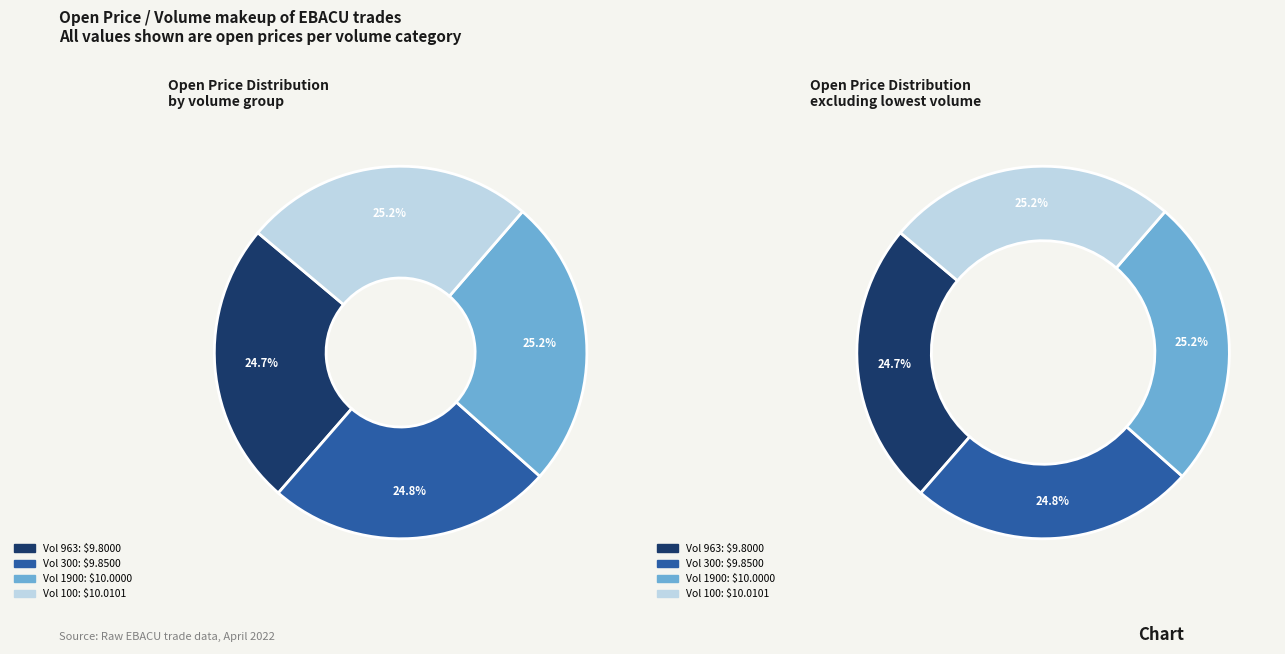

The 300 slice represents 11% of the pie. True or false?

False